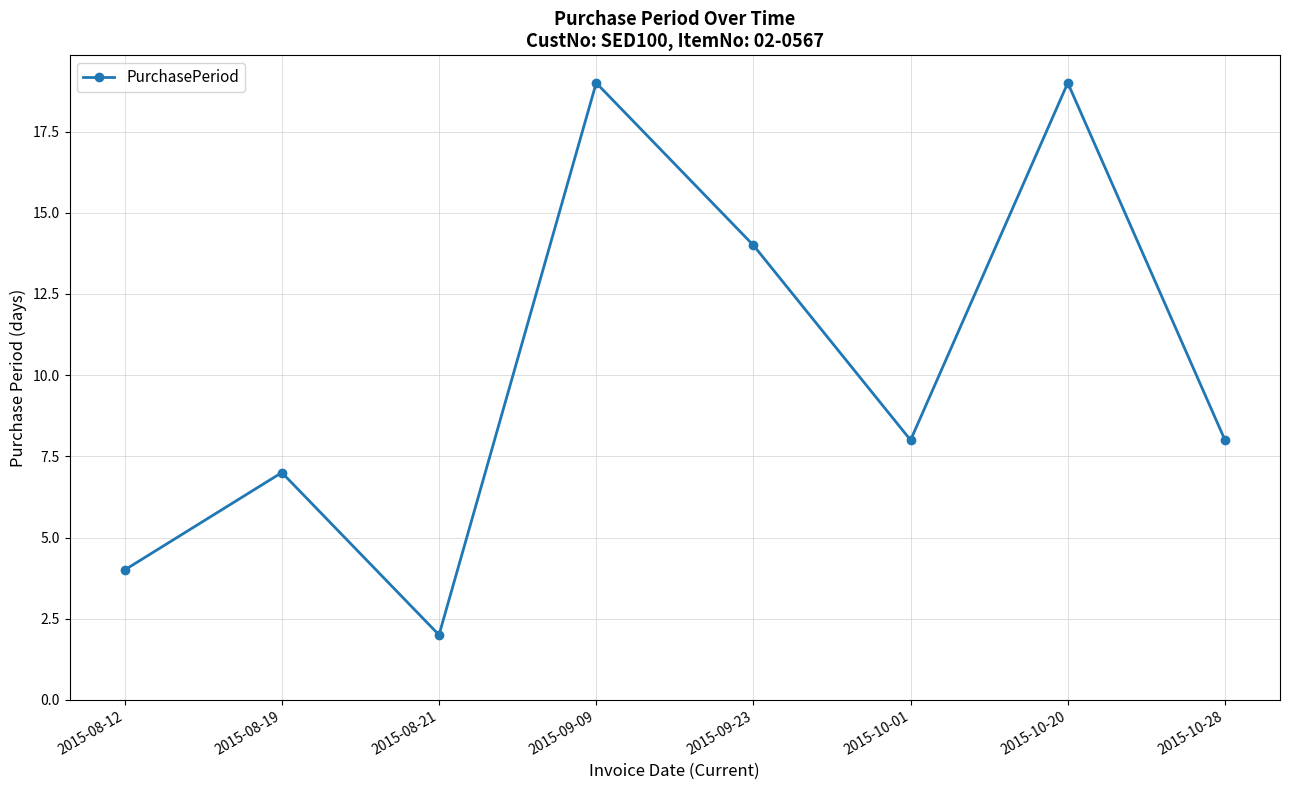

What is the label of the 4th point from the right?

2015-09-23